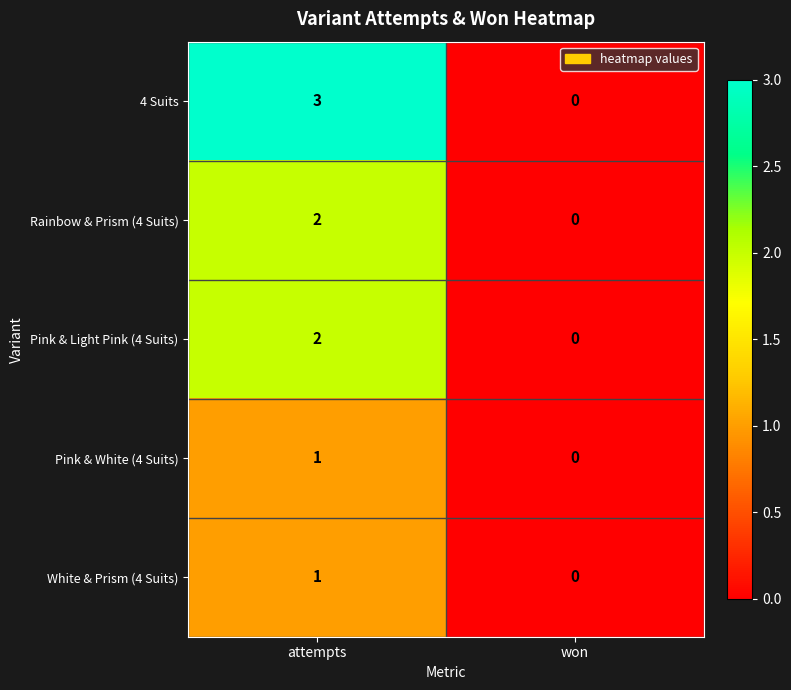

The White & Prism (4 Suits) series shows -1 at won. True or false?

False